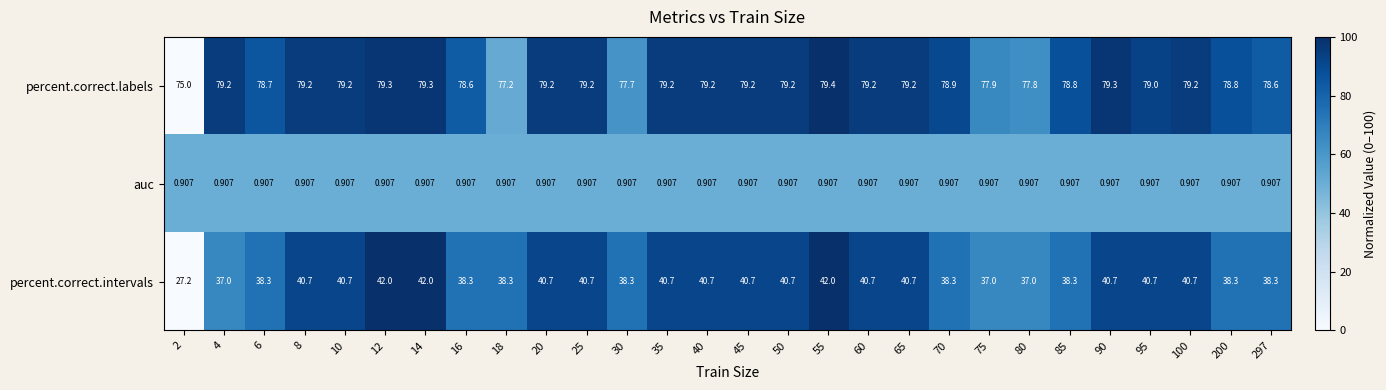

Between 30 and 40, which series saw the biggest shift?

percent.correct.intervals